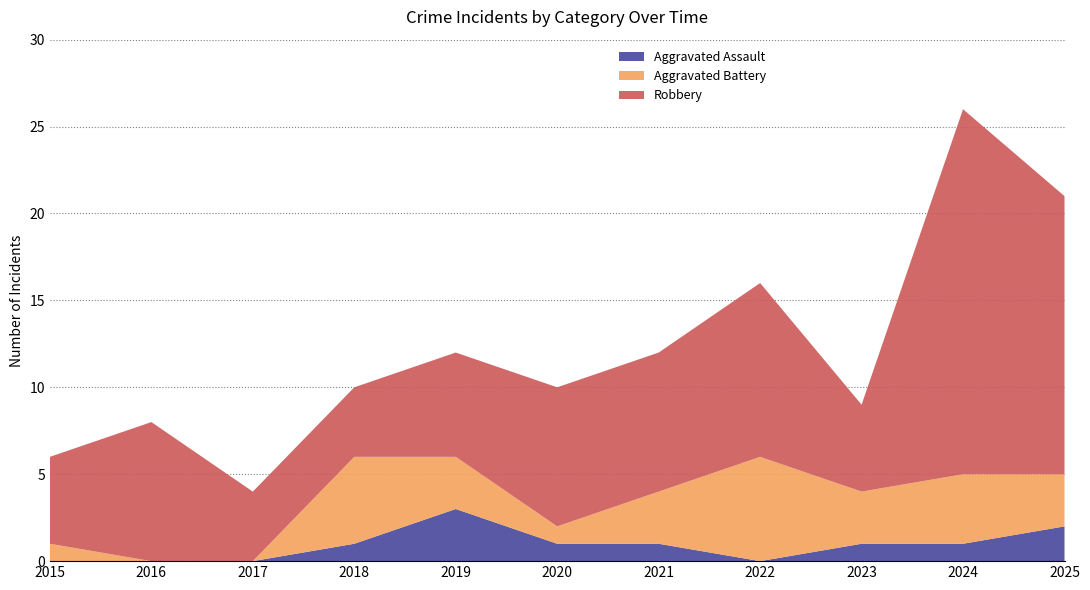

Reading left to right, what are all the values shown in this chart?

Aggravated Assault: 0	0	0	1	3	1	1	0	1	1	2
Aggravated Battery: 1	0	0	5	3	1	3	6	3	4	3
Robbery: 5	8	4	4	6	8	8	10	5	21	16